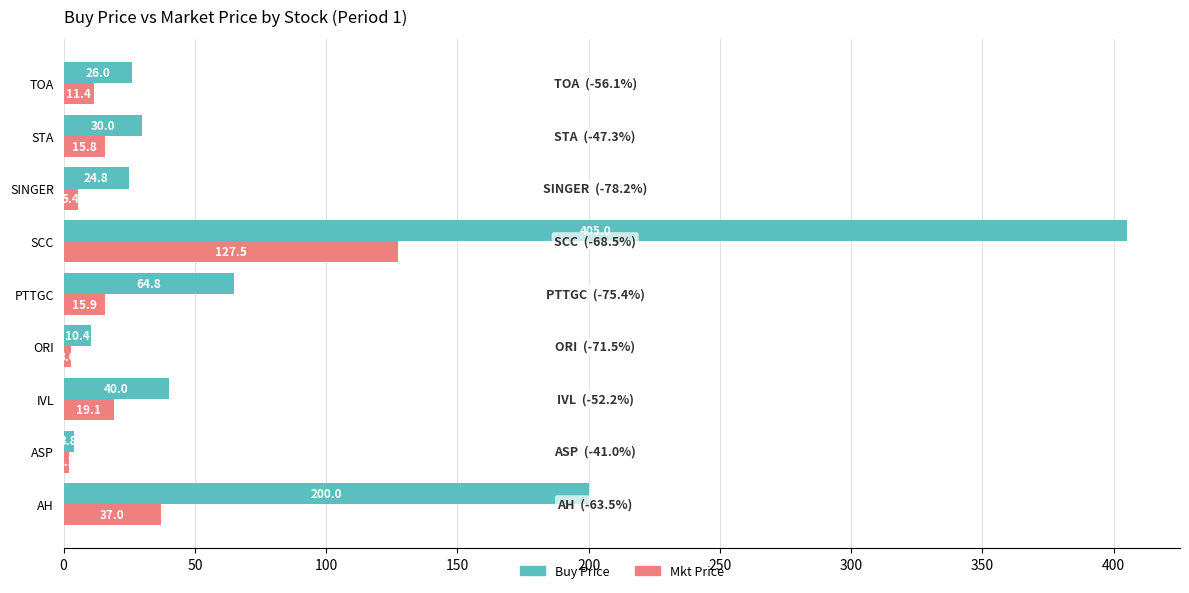

List the series in order of their overall mean, lowest first.

Mkt Price, Buy Price